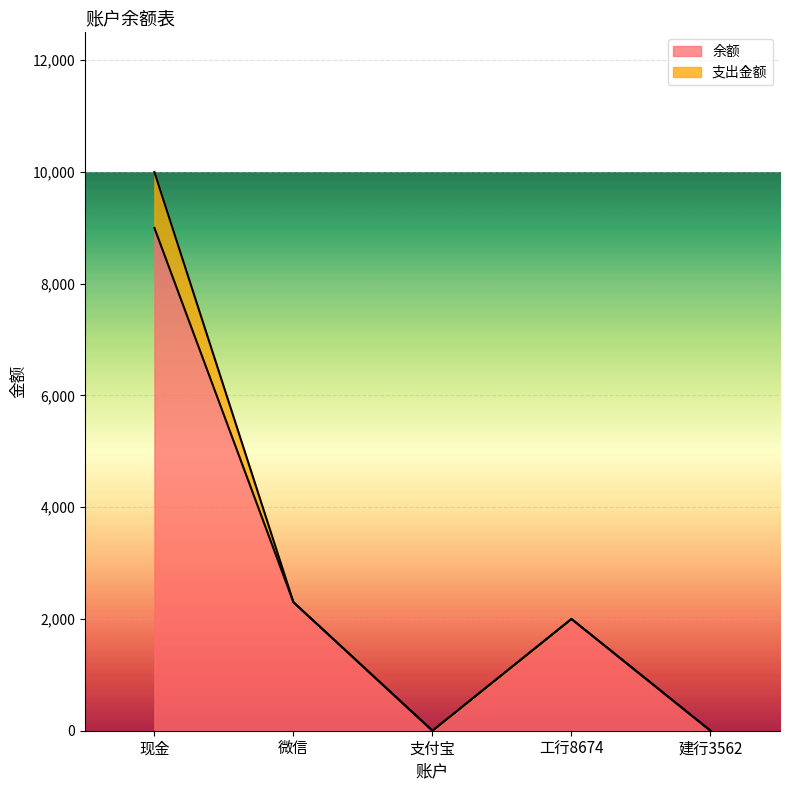

What is the difference between the maximum and minimum values?

9000